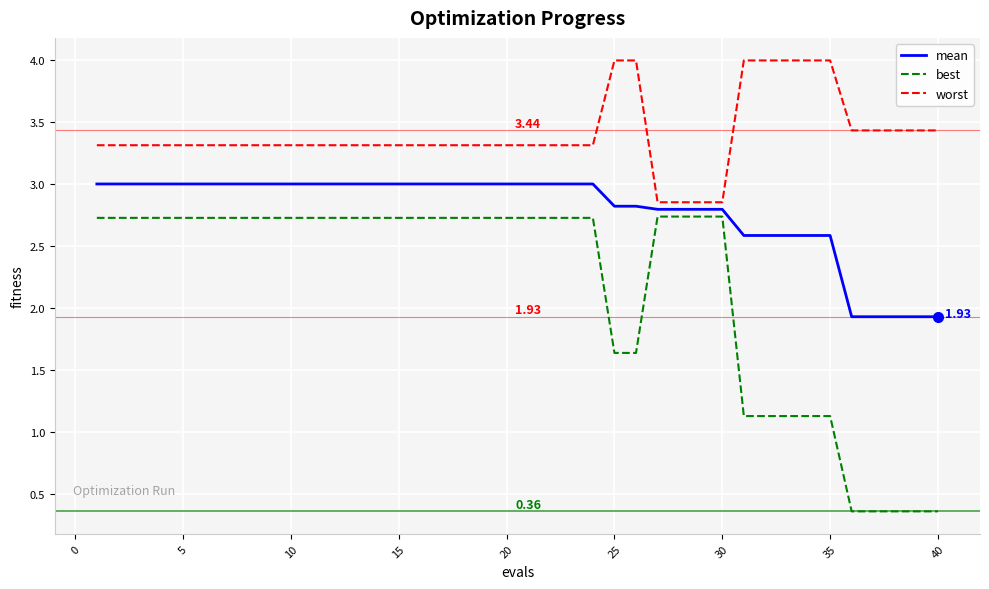

Which series has the widest spread of values?

best